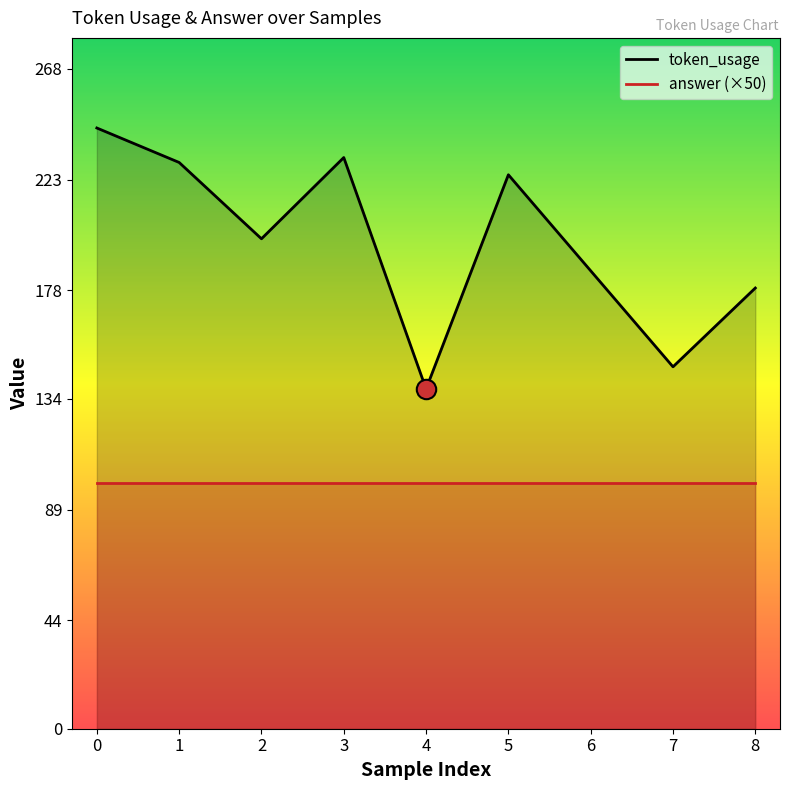

Is it true that the value at 8 is 102?

False